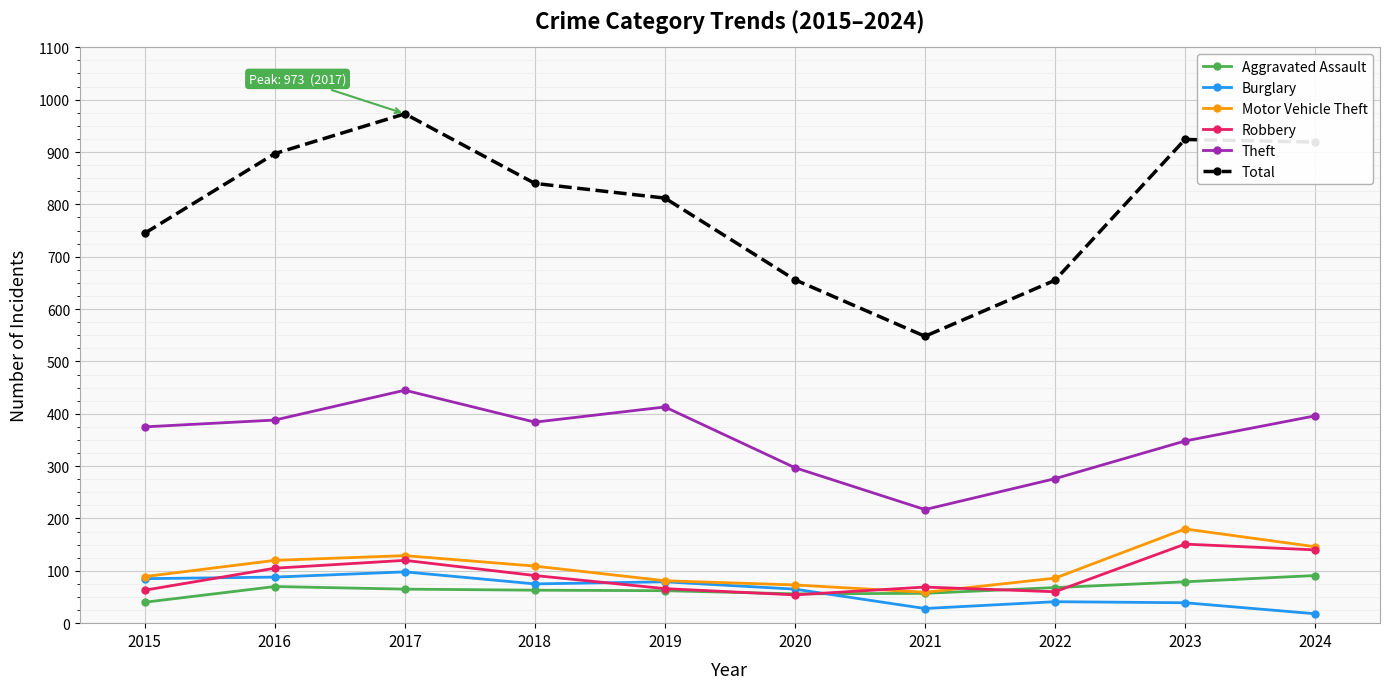

At which category is the sum across all series the highest?

2017